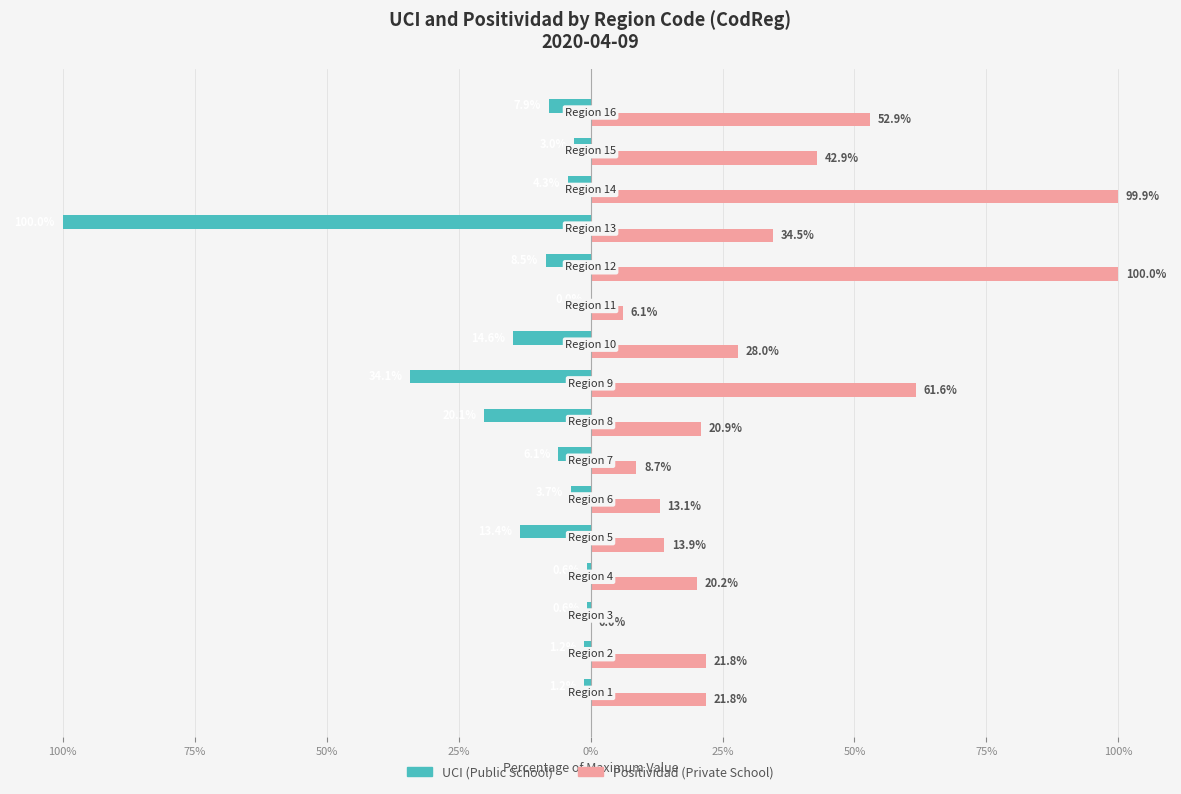

What are all the series names shown in the legend?

UCI (Public School), Positividad (Private School)